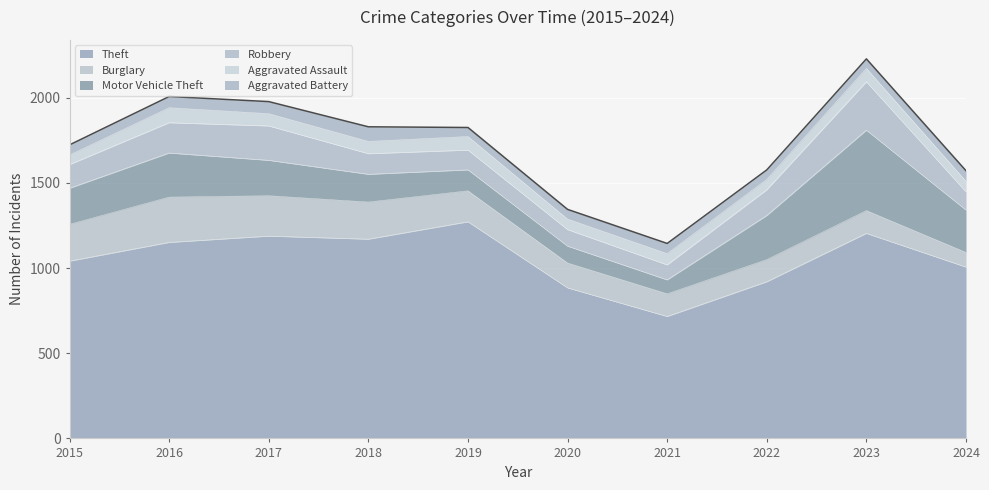

True or false: Aggravated Assault and Burglary cross at least once.

False